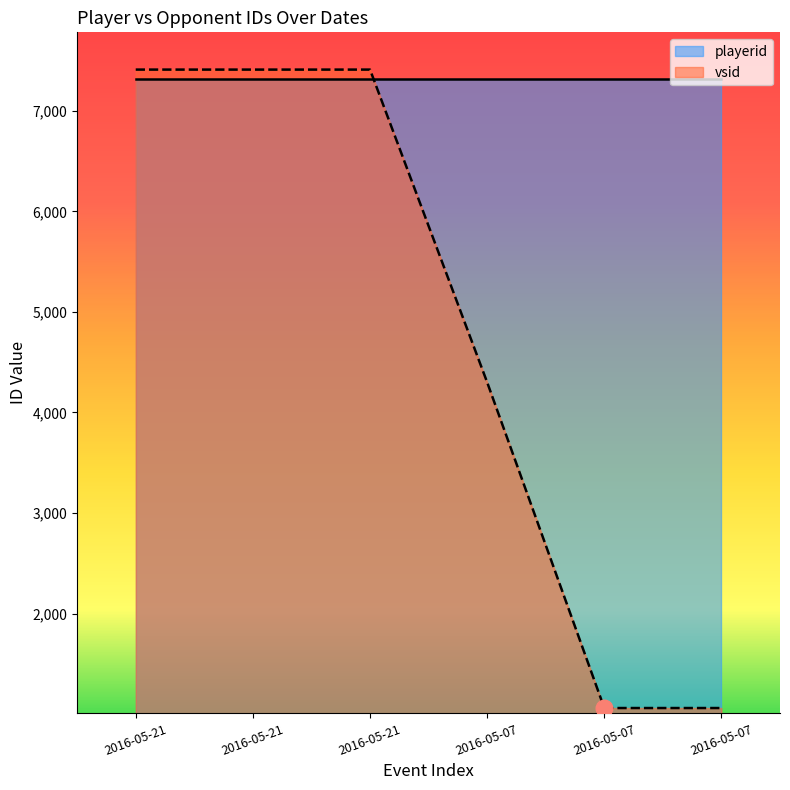

What is the minimum value shown in the chart?

1060